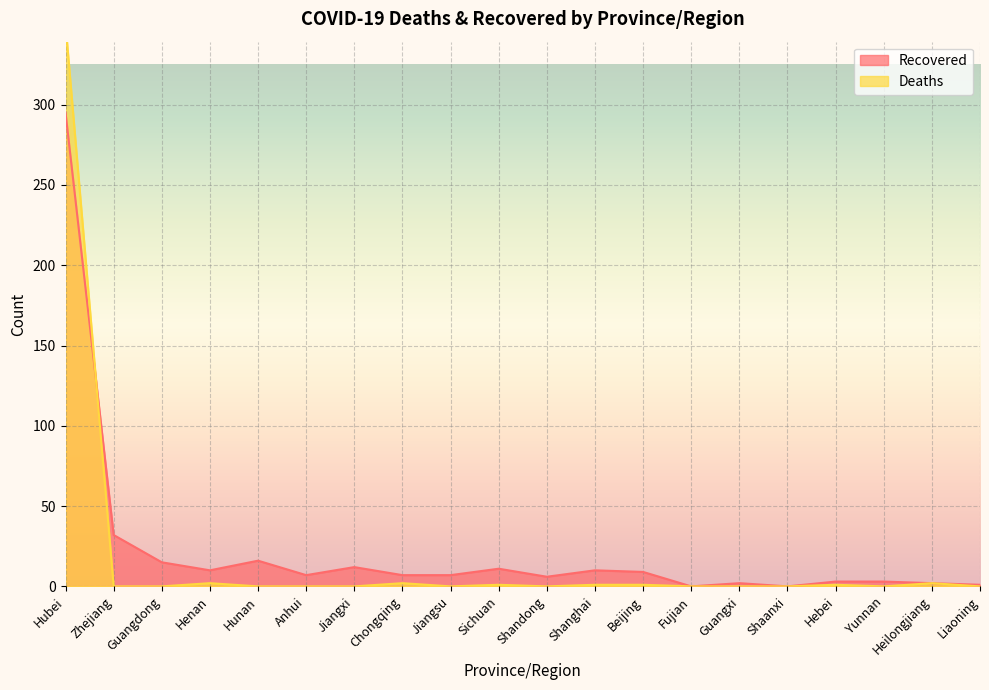

What is the label of the 16th point from the right?

Hunan